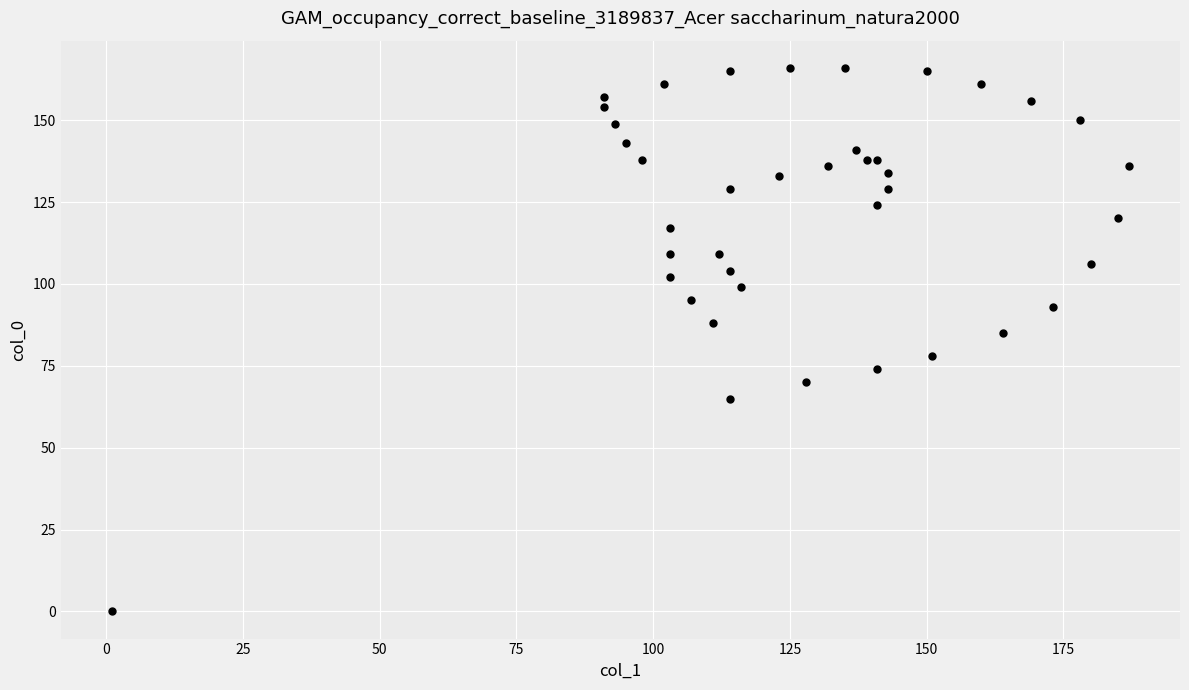

What Y value in the scatter plot is closest to 83?

85